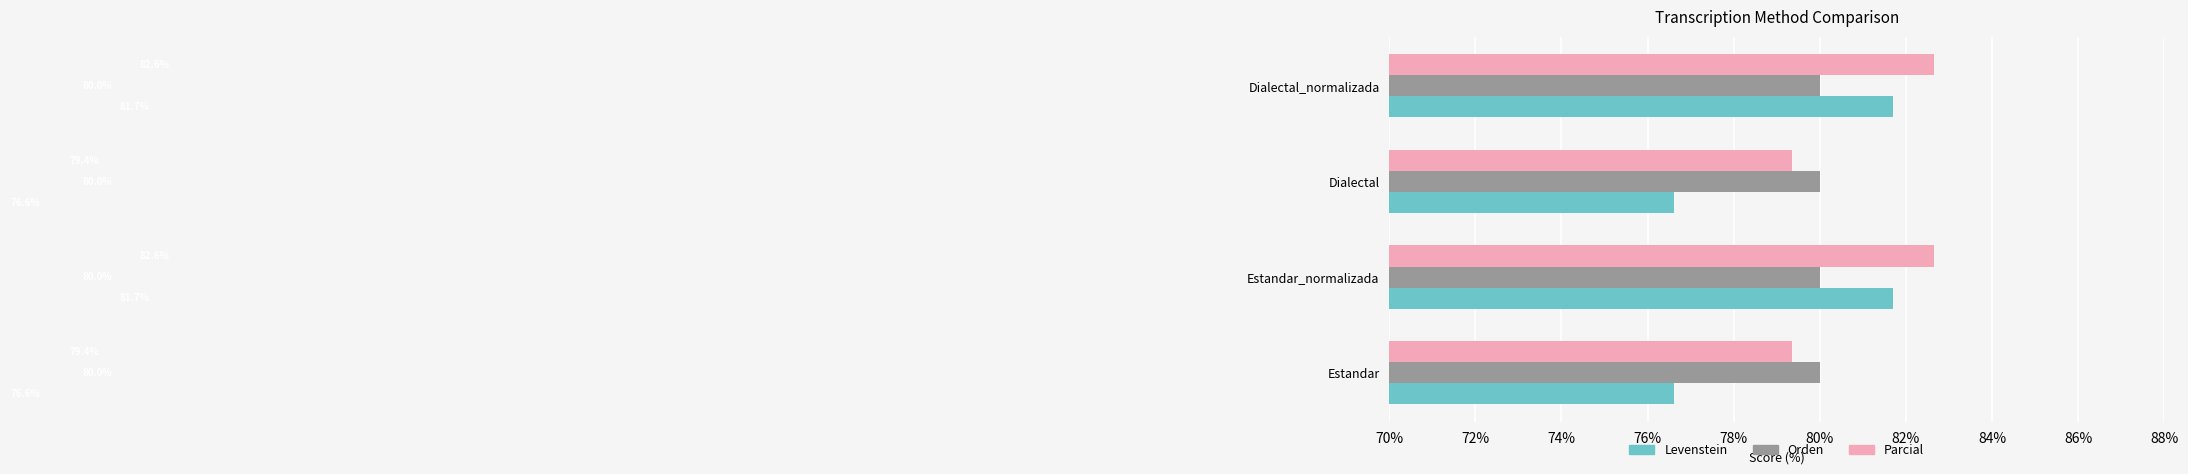

List the series in order of their overall mean, lowest first.

Levenstein, Orden, Parcial